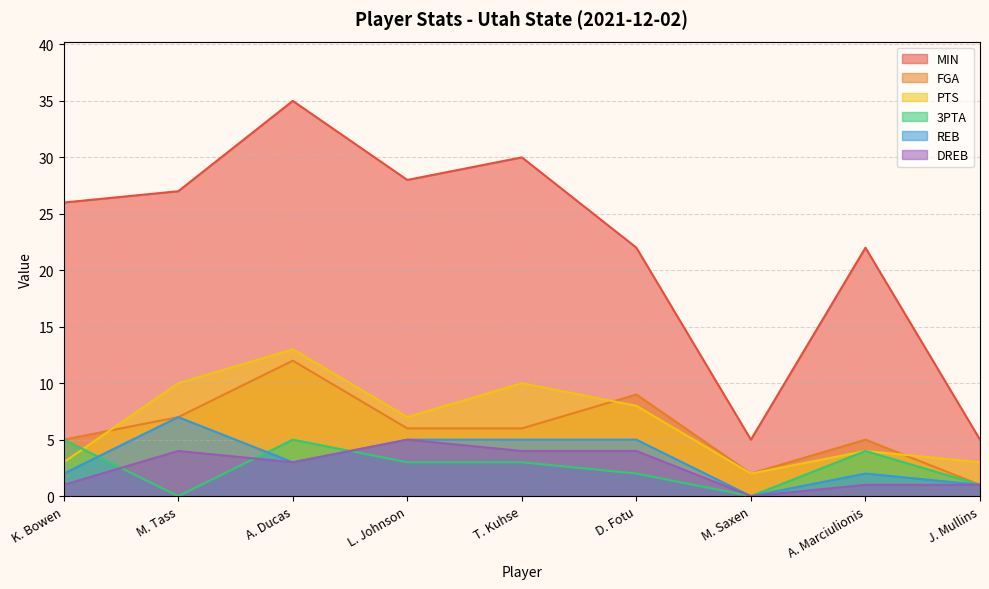

Reading right to left, what are all the values shown in this chart?

MIN: 5	22	5	22	30	28	35	27	26
FGA: 1	5	2	9	6	6	12	7	5
PTS: 3	4	2	8	10	7	13	10	3
3PTA: 1	4	0	2	3	3	5	0	5
REB: 1	2	0	5	5	5	3	7	2
DREB: 1	1	0	4	4	5	3	4	1